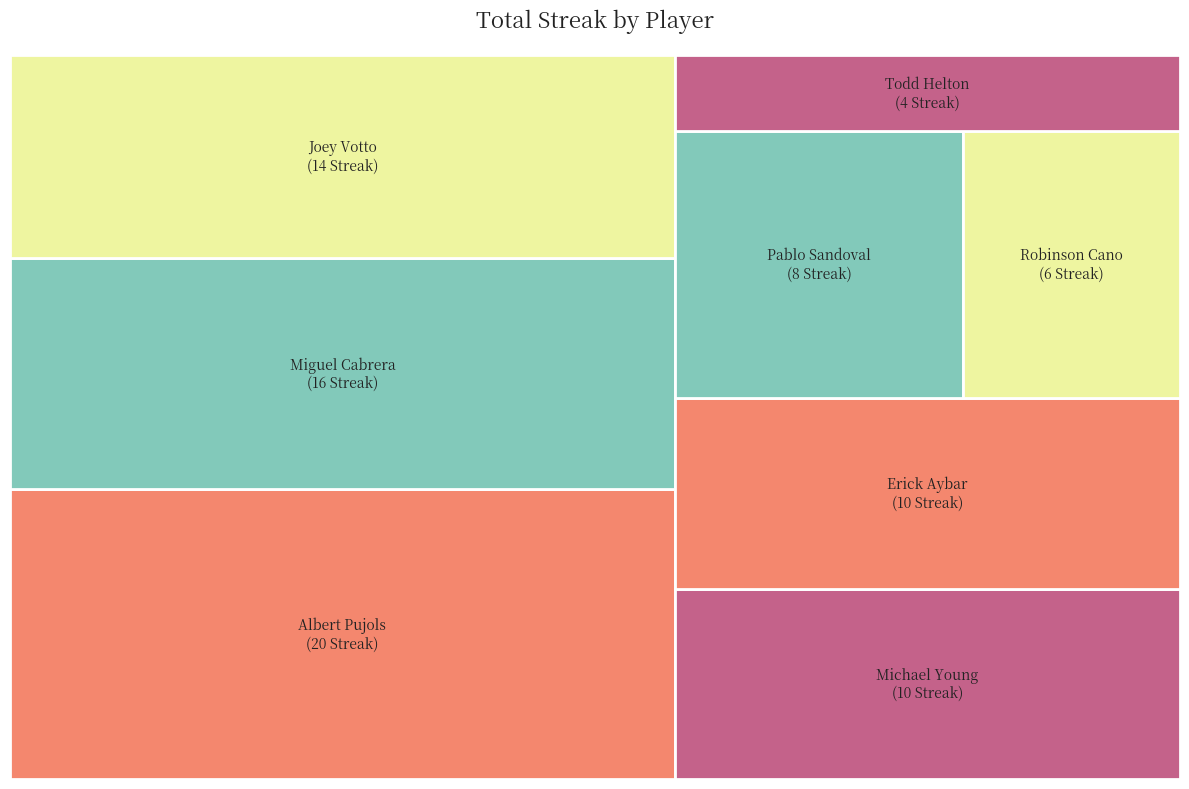

What is the ratio of the value at Albert Pujols to the value at Miguel Cabrera?

1.2